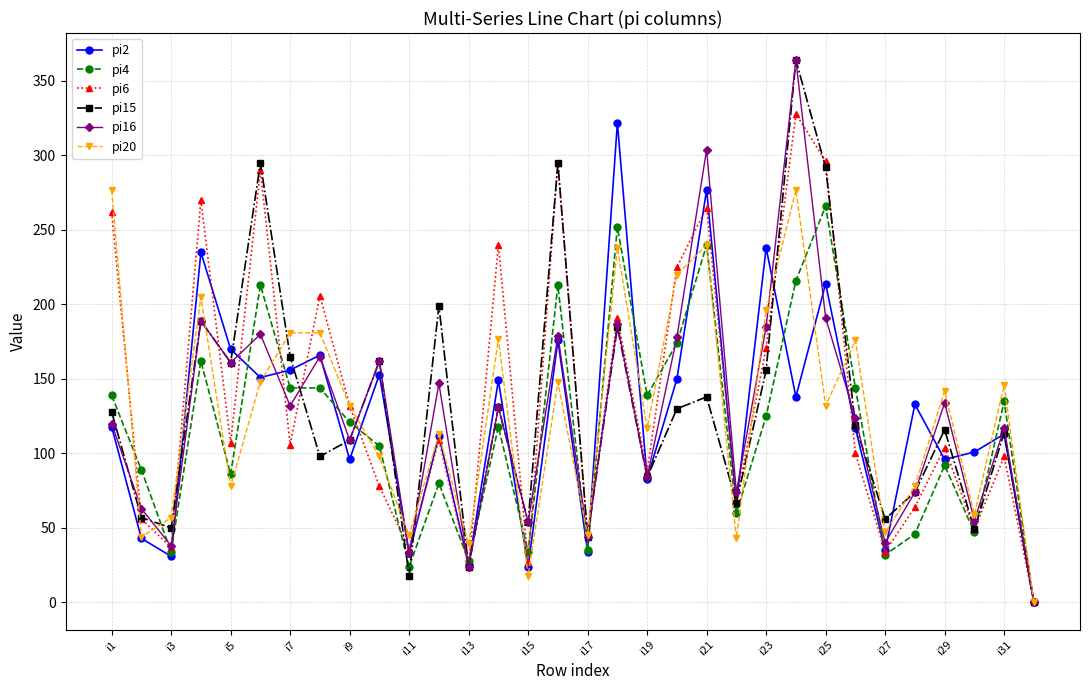

True or false: pi2 has more than 0 interior local peaks.

True